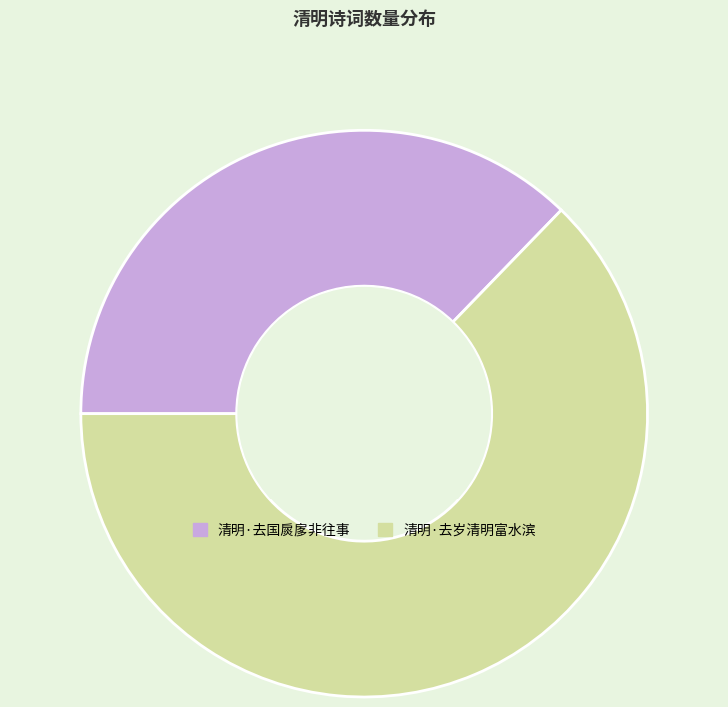

What is the smallest slice in the pie chart?

清明·去国扊扅非往事